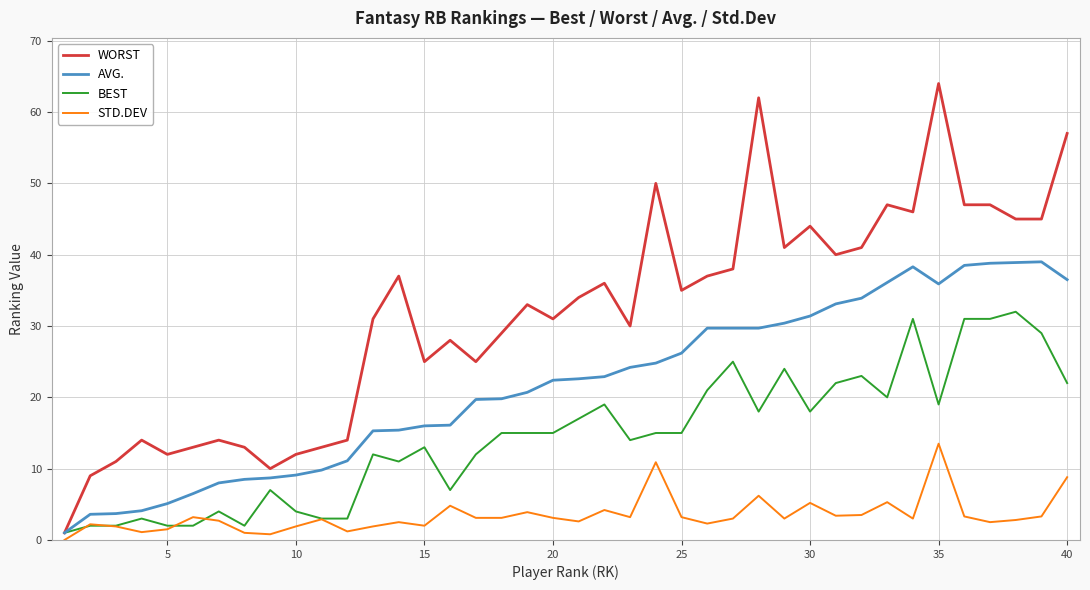

Rank the series by their maximum value, from lowest to highest.

STD.DEV, BEST, AVG., WORST